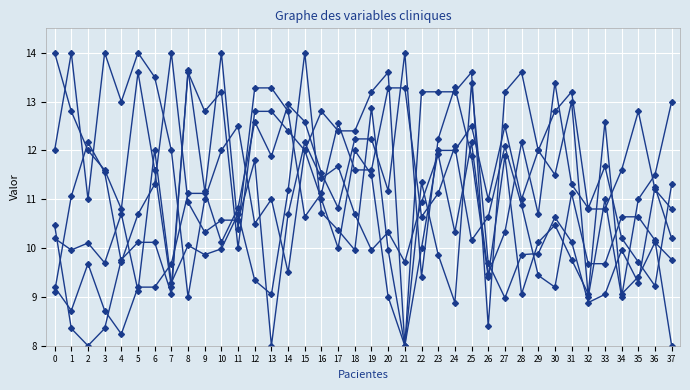

How many data points does each series have?

38